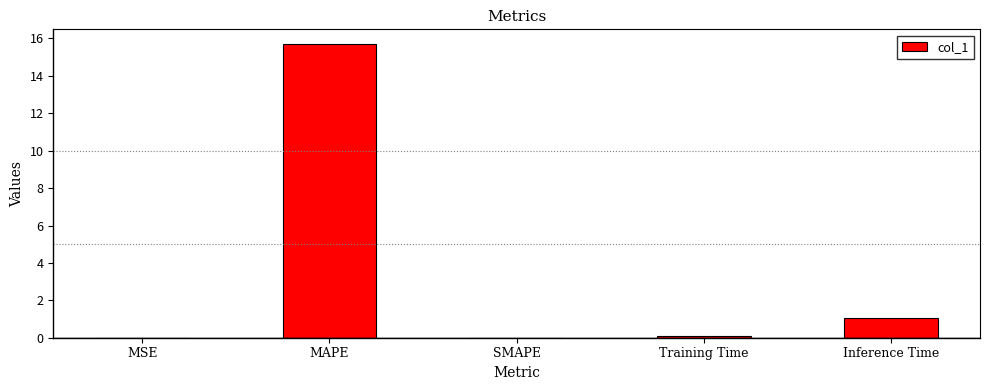

Where is the data nearest to the value 7?

Inference Time